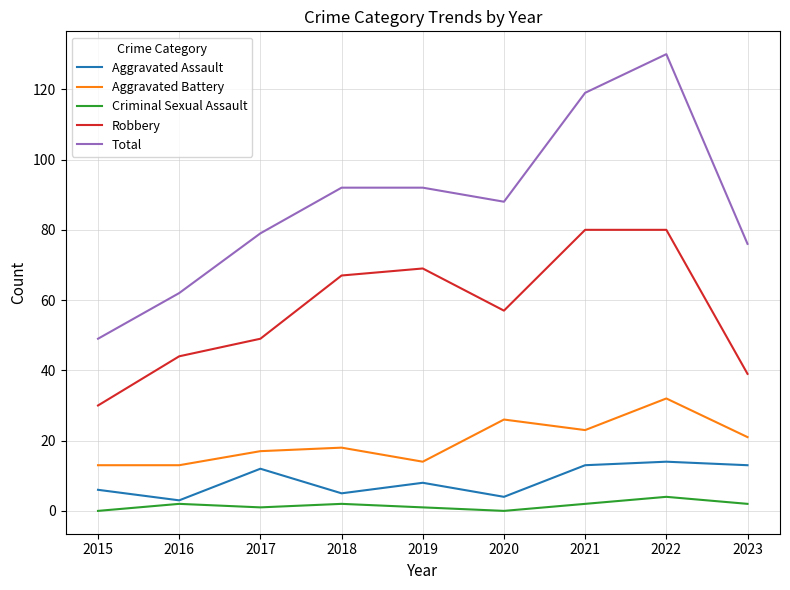

How many categories are shown in the chart?

9